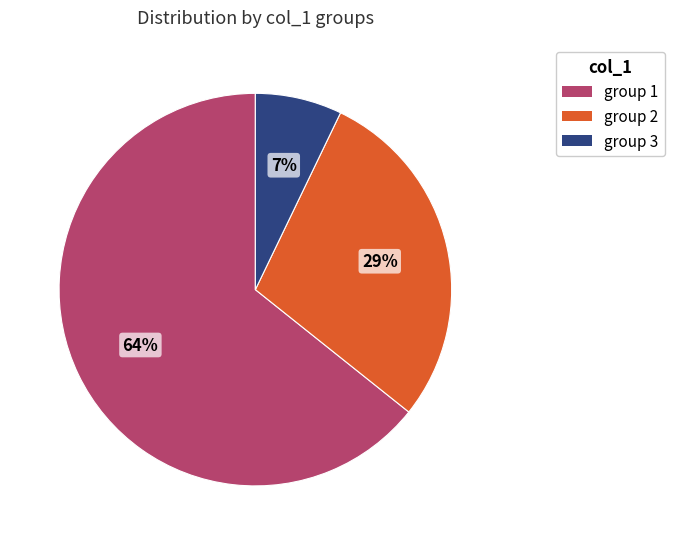

To the nearest percent, what is the average slice percentage?

33%